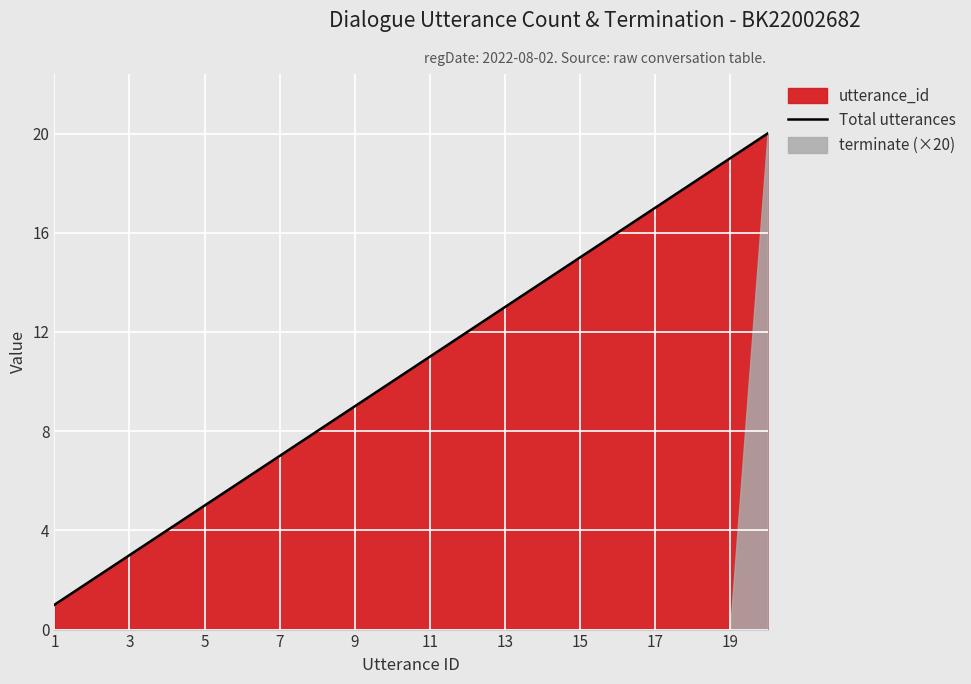

What is the difference between the second highest and minimum values?

18